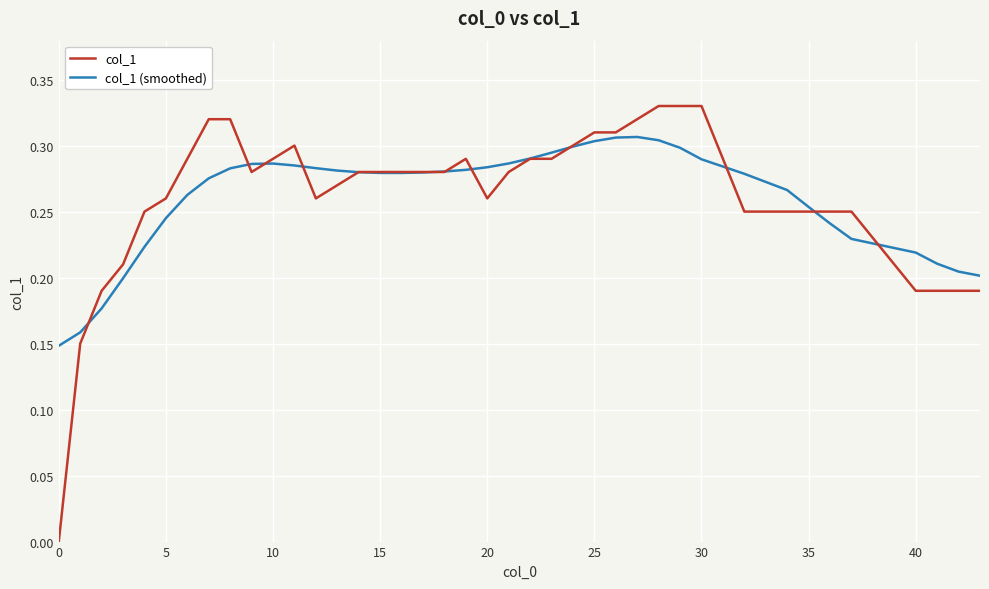

Which series has the widest spread of values?

col_1